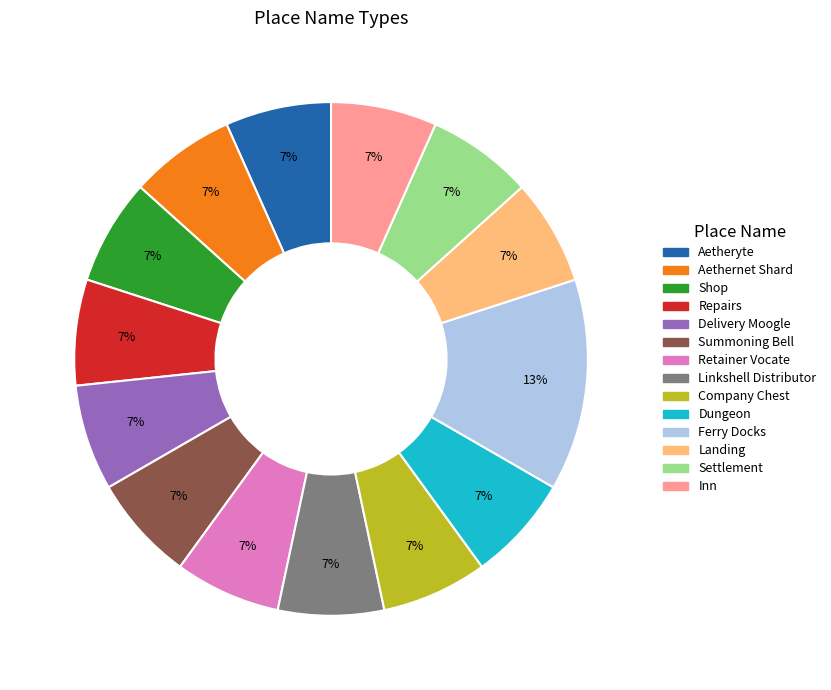

Do Settlement and Company Chest together represent more than half of the pie?

No